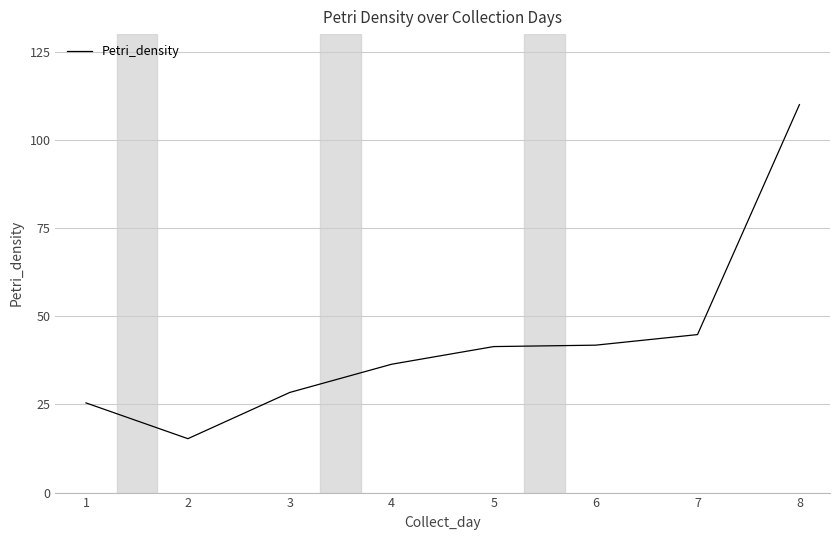

What is the approximate value at 1?

25.4